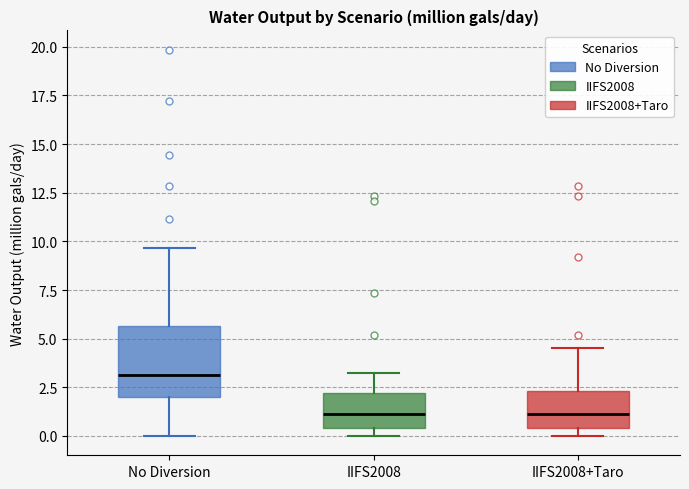

Reading left to right, transcribe this box plot: for each box, give where its median line is, the range the box spans, and where its two whiskers end, as read against the y-axis. The values are not printed on the chart, so give them approximately, as read against the axis.

No Diversion: median 3.0, box 2.0 to 5.5, whiskers 0.0 to 9.5
IIFS2008: median 1.0, box 0.5 to 2.0, whiskers 0.0 to 3.5
IIFS2008+Taro: median 1.0, box 0.5 to 2.5, whiskers 0.0 to 4.5